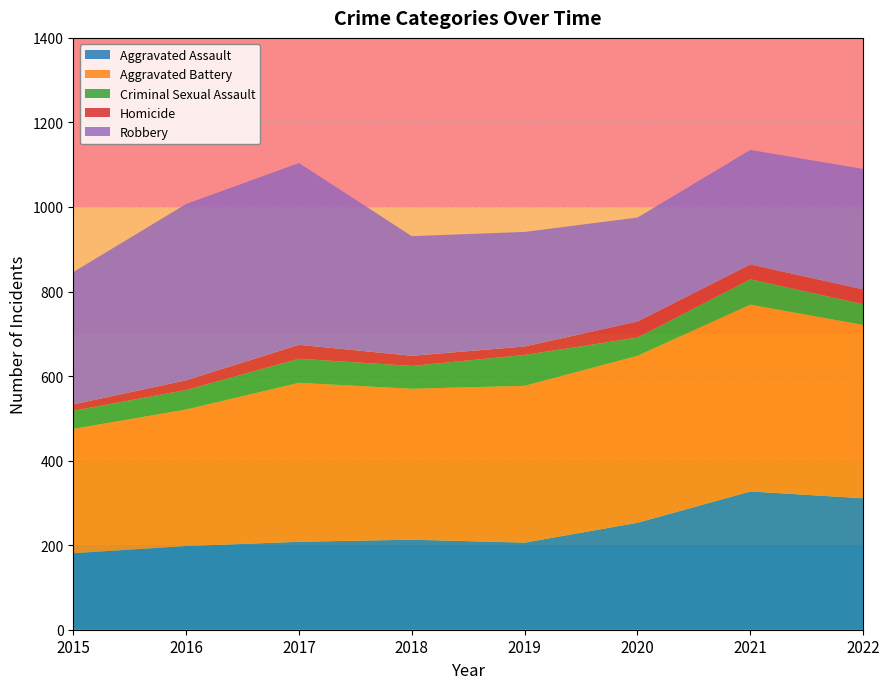

Reading right to left, transcribe all the data shown in this chart.

Aggravated Assault: 2022=311	2021=327	2020=253	2019=206	2018=213	2017=208	2016=198	2015=181
Aggravated Battery: 2022=410	2021=442	2020=395	2019=371	2018=357	2017=376	2016=323	2015=294
Criminal Sexual Assault: 2022=49	2021=60	2020=43	2019=73	2018=54	2017=57	2016=46	2015=43
Homicide: 2022=35	2021=35	2020=38	2019=20	2018=24	2017=33	2016=23	2015=15
Robbery: 2022=285	2021=271	2020=246	2019=271	2018=283	2017=430	2016=417	2015=313